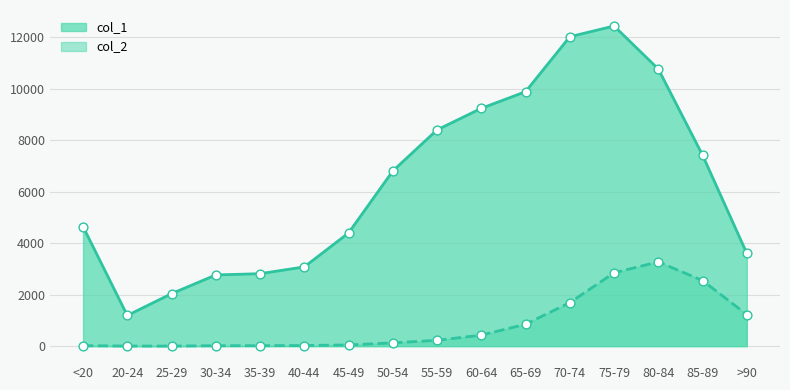

Is the value of col_2 at 45-49 greater than the value of col_1 at 55-59?

No